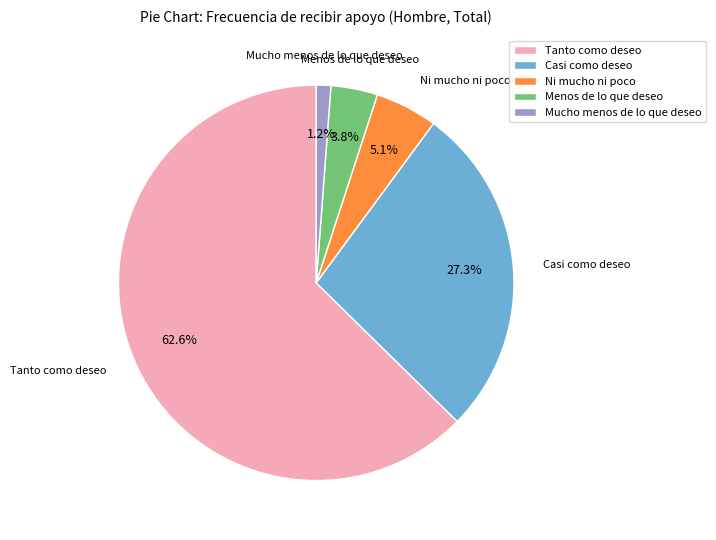

How many segments does this pie chart have?

5